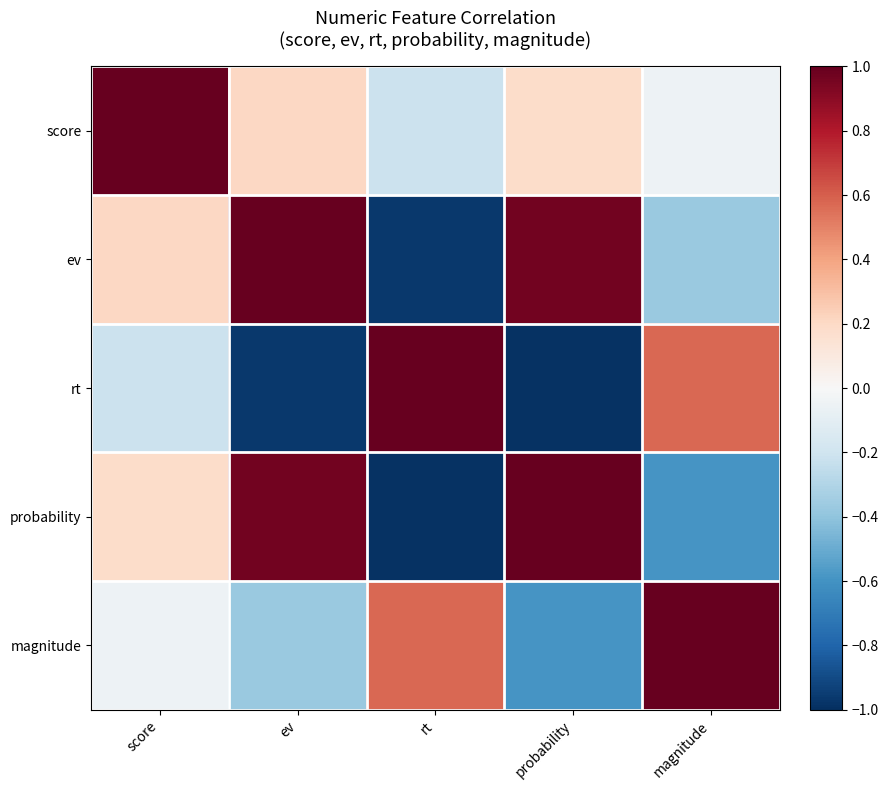

Between ev and score, which is larger?

score